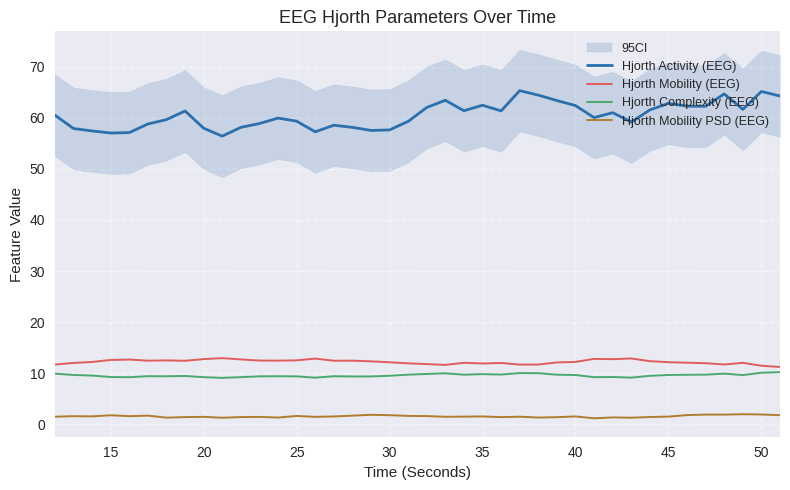

The value of Hjorth Mobility PSD (EEG) at 35 is 1.6. True or false?

True